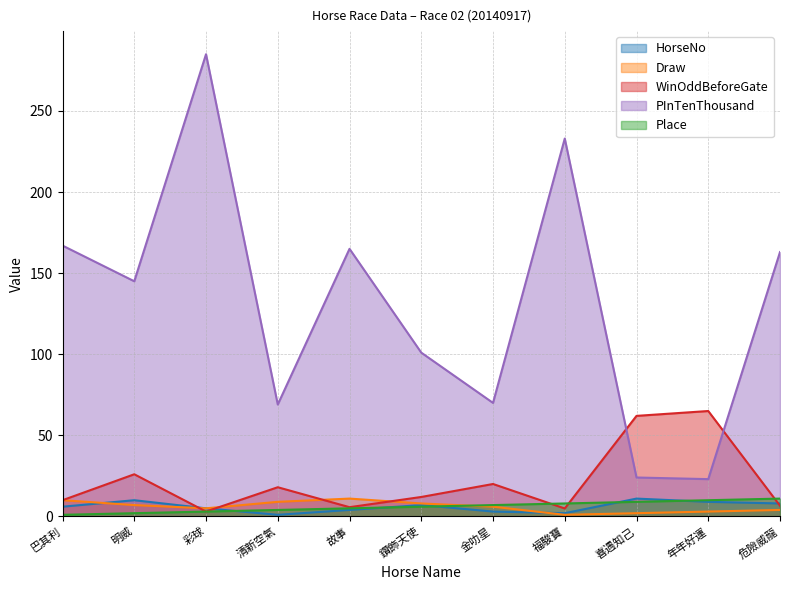

Does the chart display data point markers on the line(s)?

No